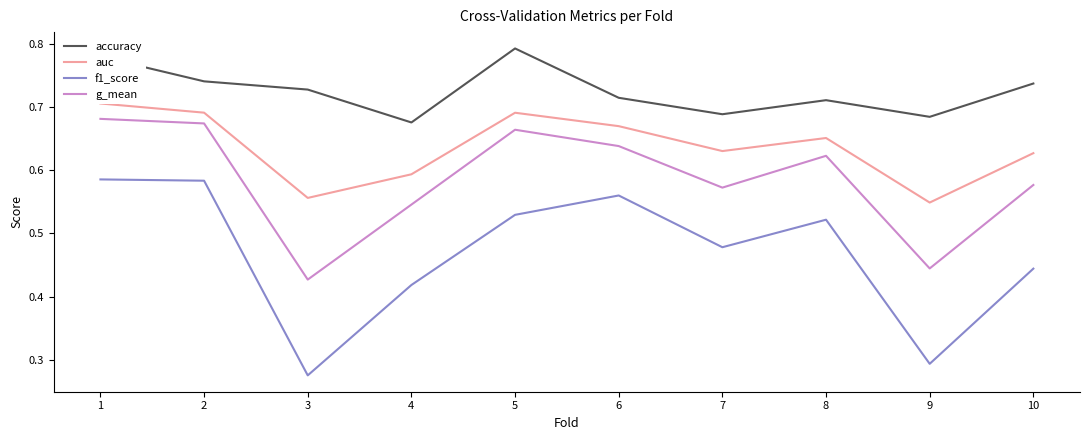

What is the minimum value for f1_score?

0.3